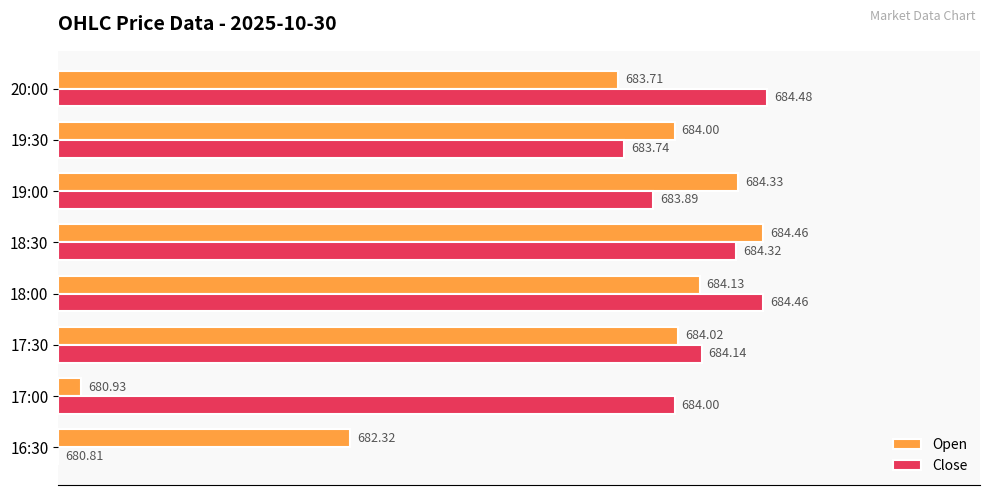

What are all the series names shown in the legend?

Open, Close